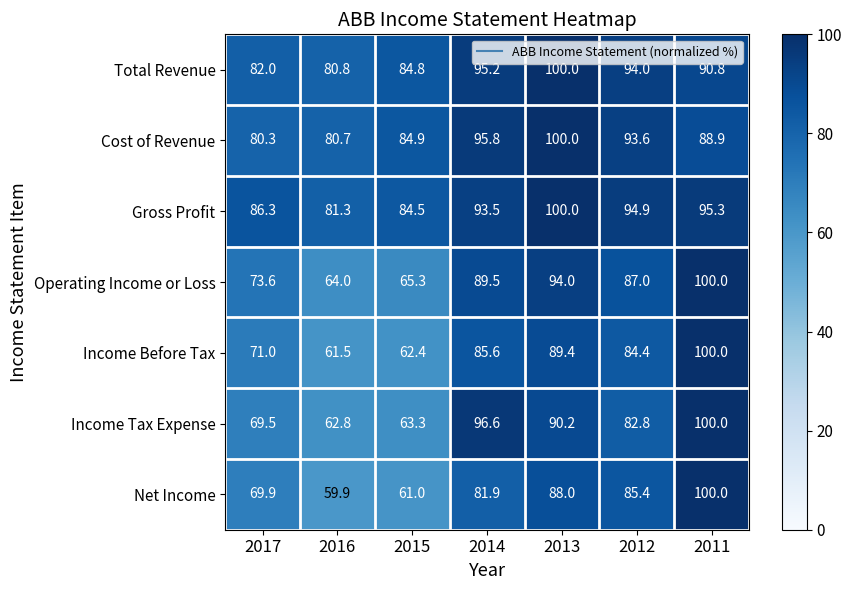

What is the greatest value displayed?

100.0